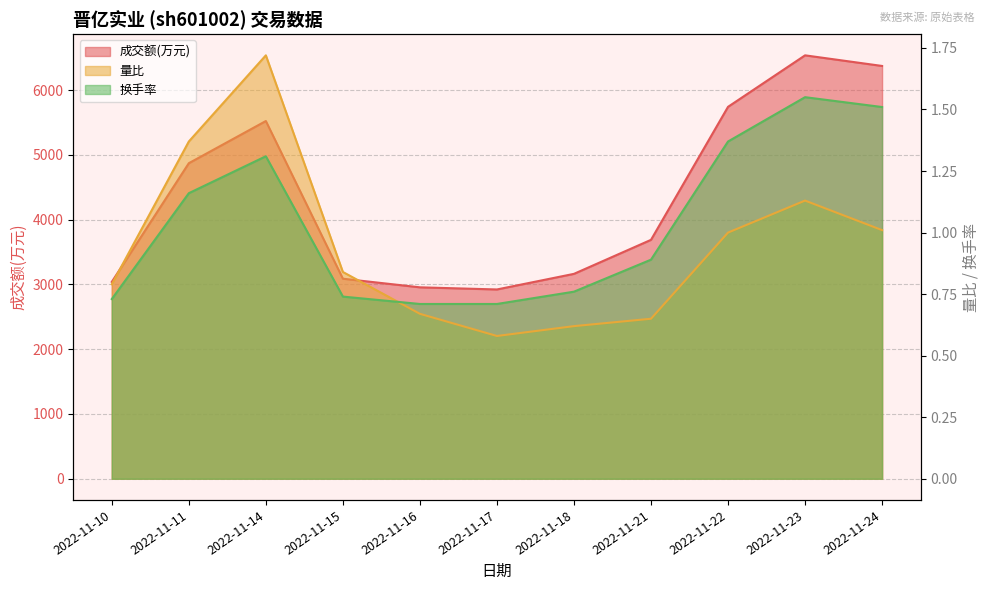

The 量比 series shows 1.0 at 2022-11-24. True or false?

True